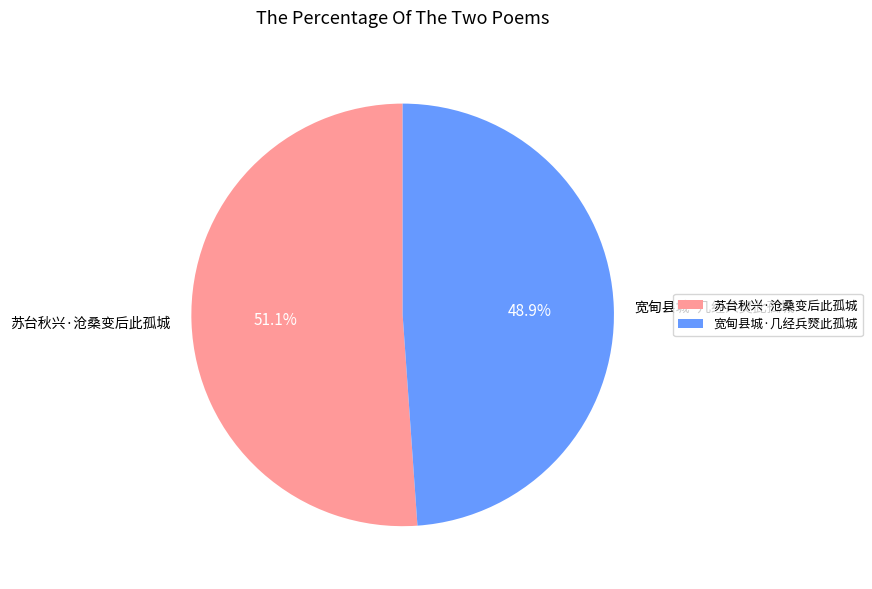

Which slice represents more than half of the pie?

苏台秋兴·沧桑变后此孤城